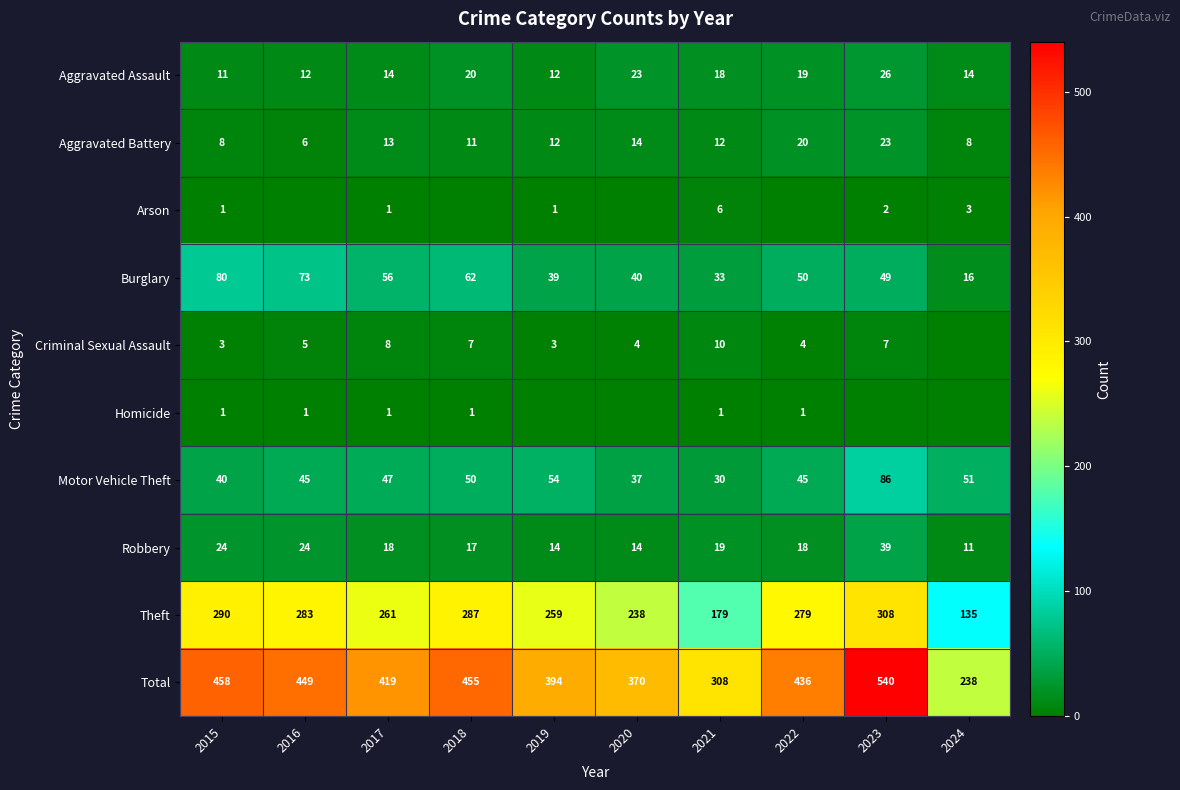

What is the difference between the second highest and minimum values in the Motor Vehicle Theft series?

24